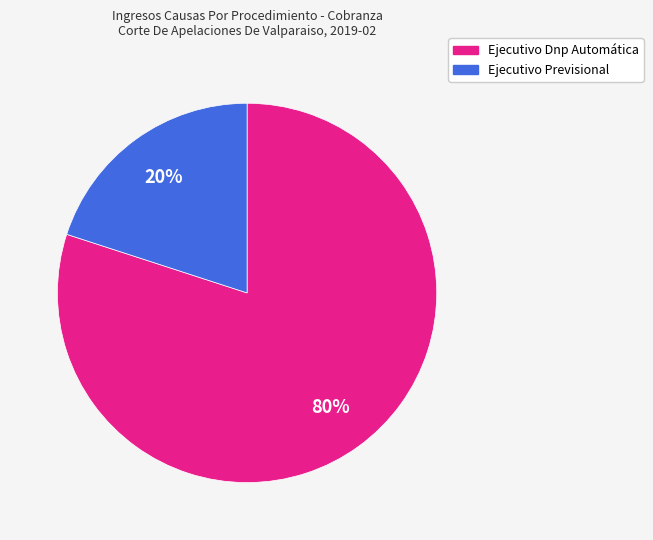

What is the ratio of the value at Ejecutivo Dnp Automática to the value at Ejecutivo Previsional?

4.0